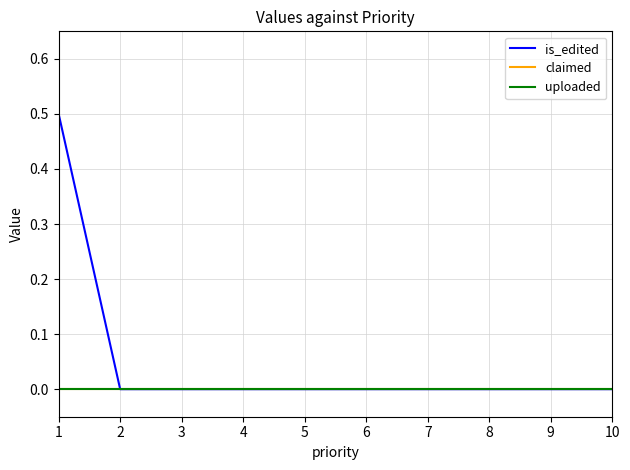

Is this an area chart (filled region under the line)?

No